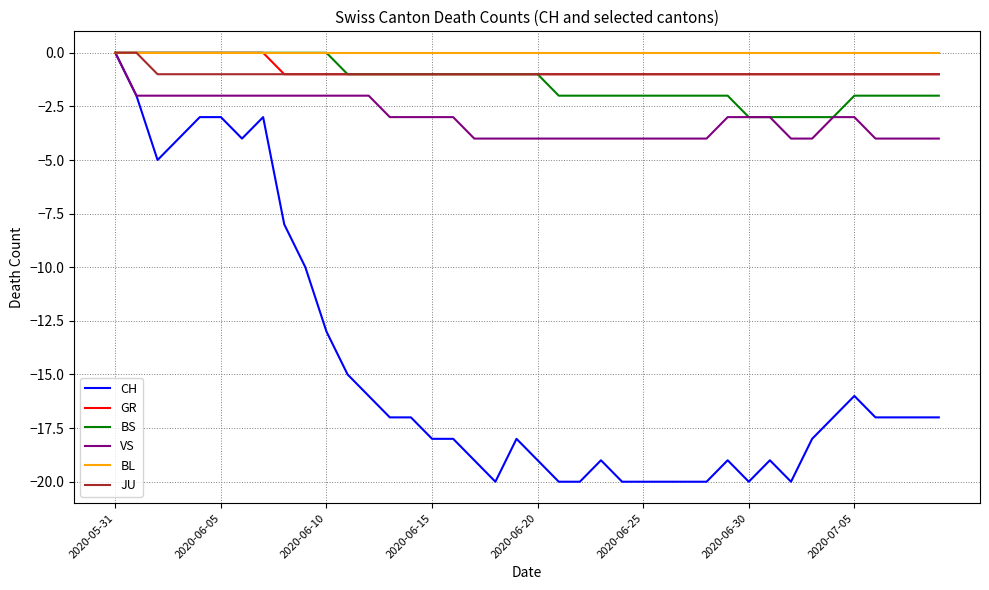

How many series are shown in this chart?

6